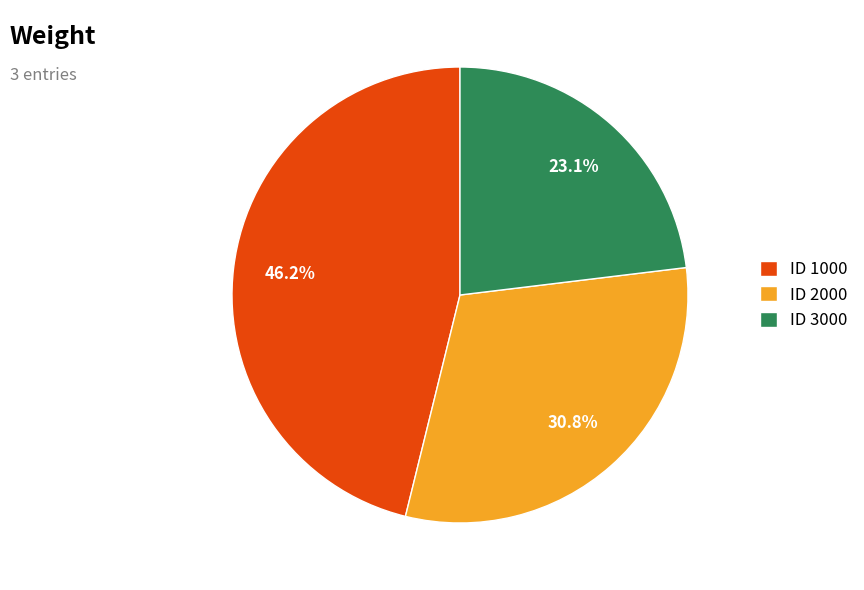

To the nearest percent, what is the difference between the largest and smallest slice percentages?

23%